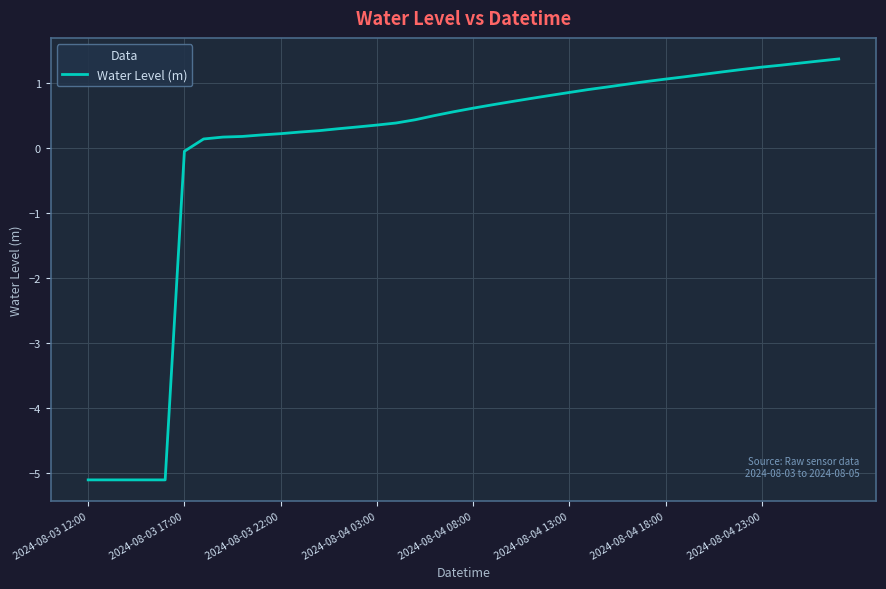

What is the smallest value displayed?

-5.1